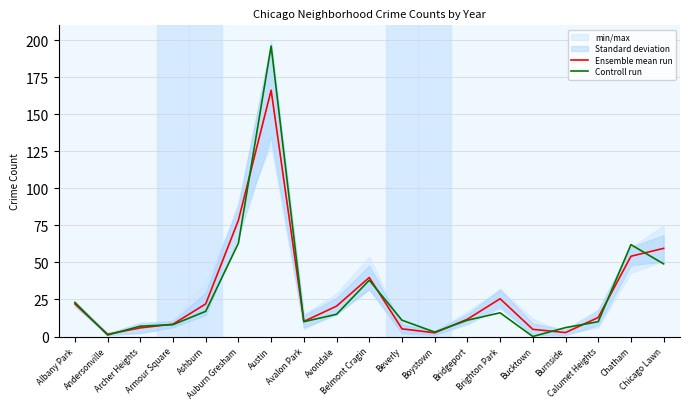

What is the difference between the Ensemble mean run values at Chicago Lawn and Bucktown?

54.7